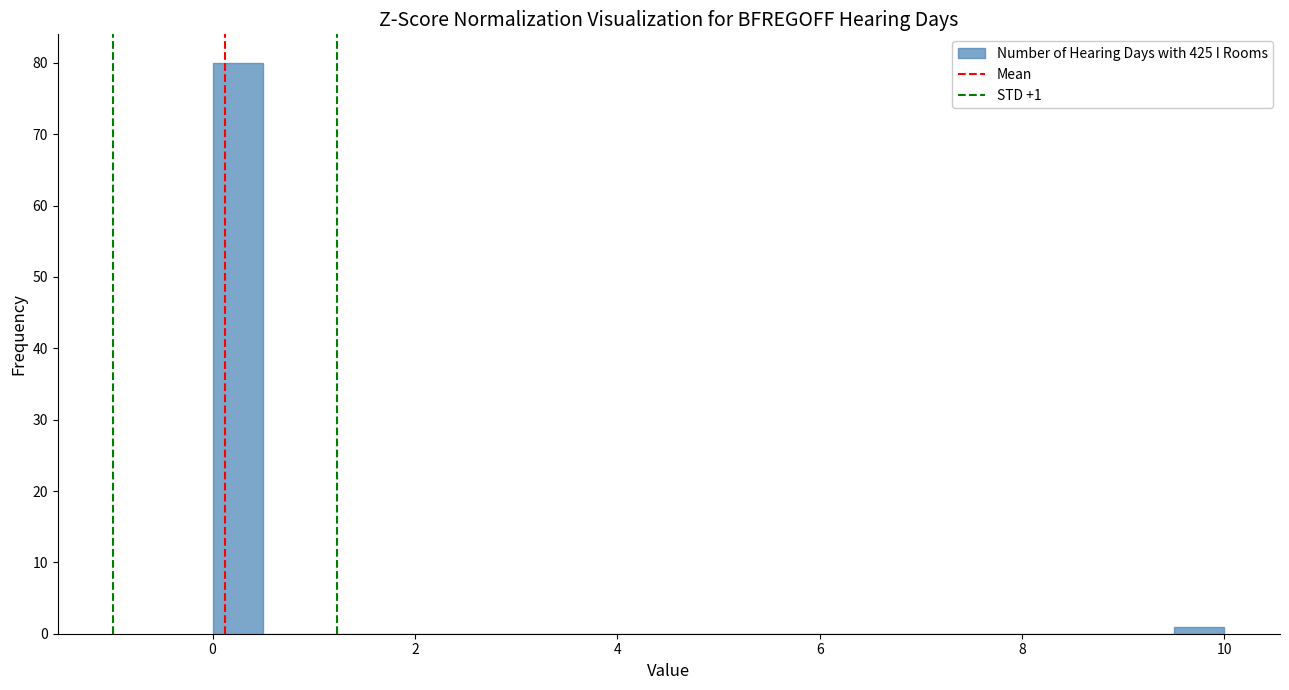

Around what value on the x-axis is the tallest bar? Give the approximate position of its centre, as read against the axis.

0.2